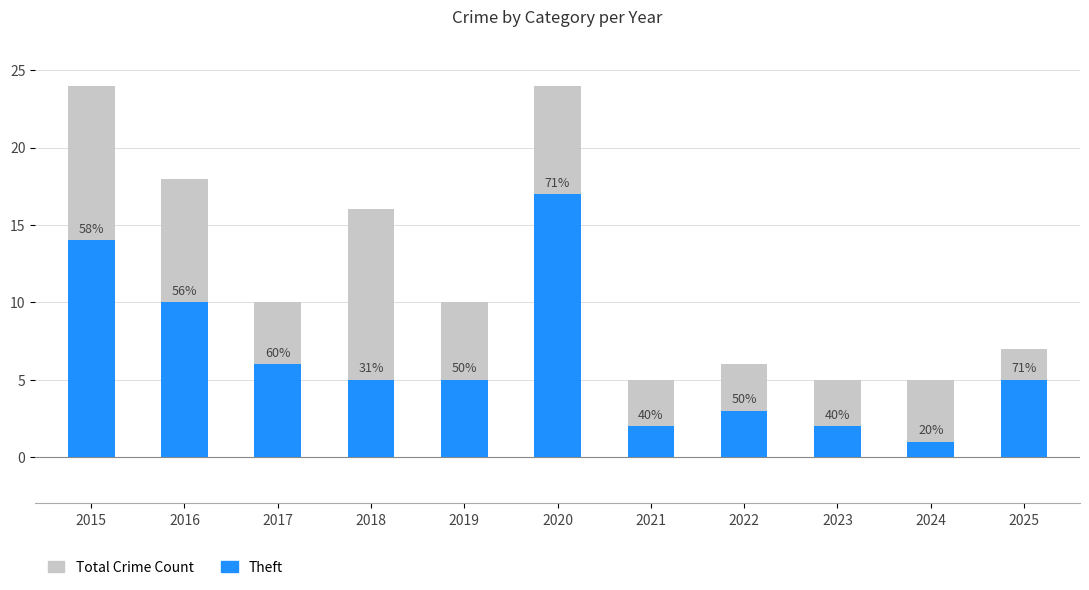

Are the bars horizontal?

No